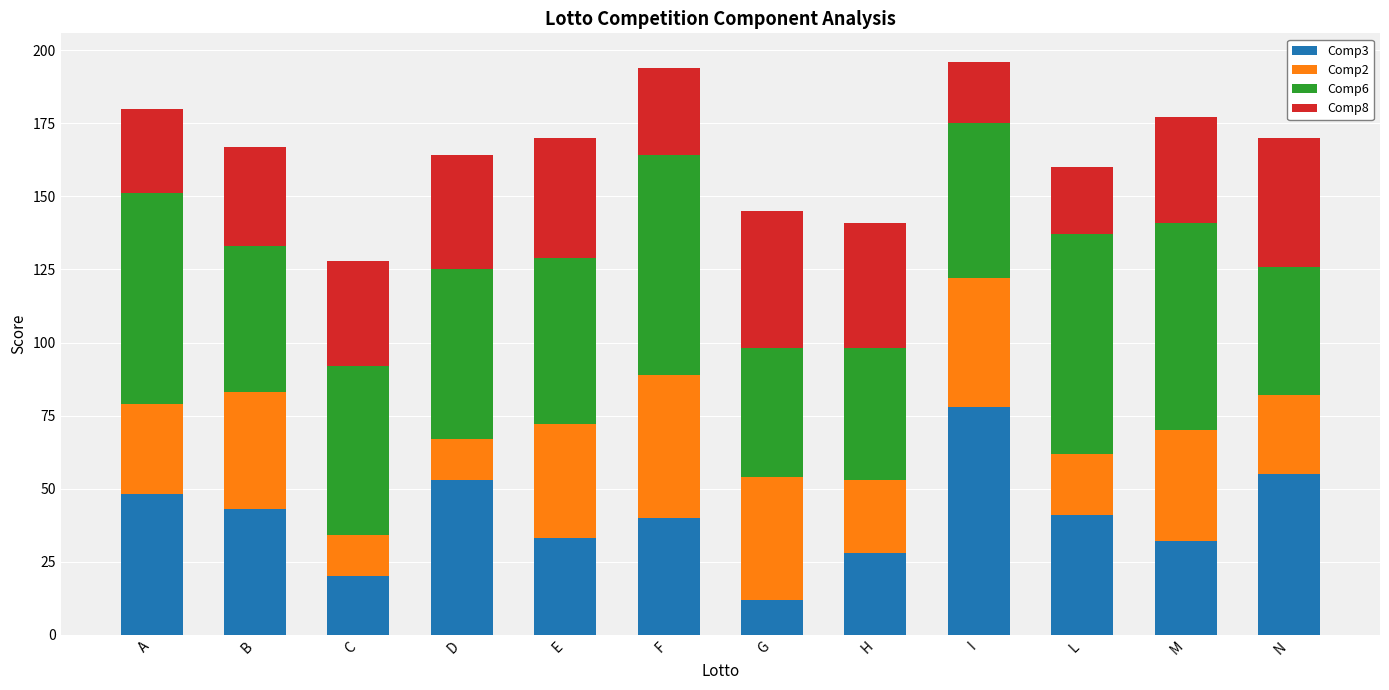

What is the lowest value of the Comp3 series?

12